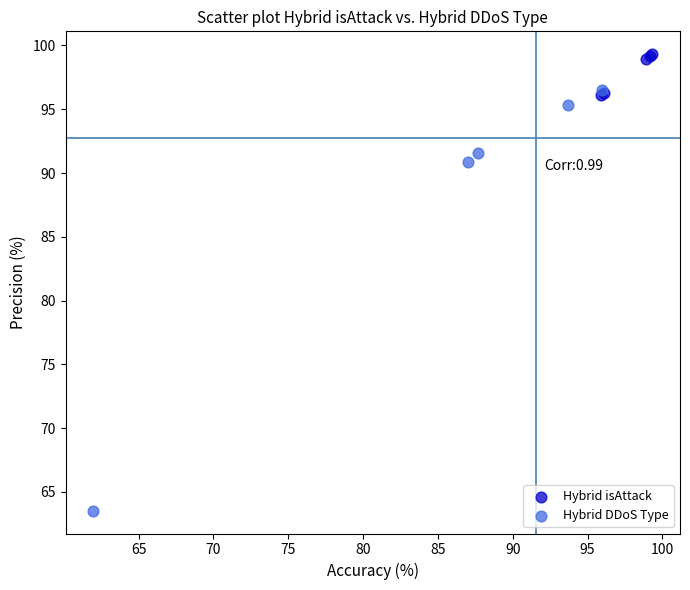

What are all the series names shown in the legend?

Hybrid isAttack, Hybrid DDoS Type